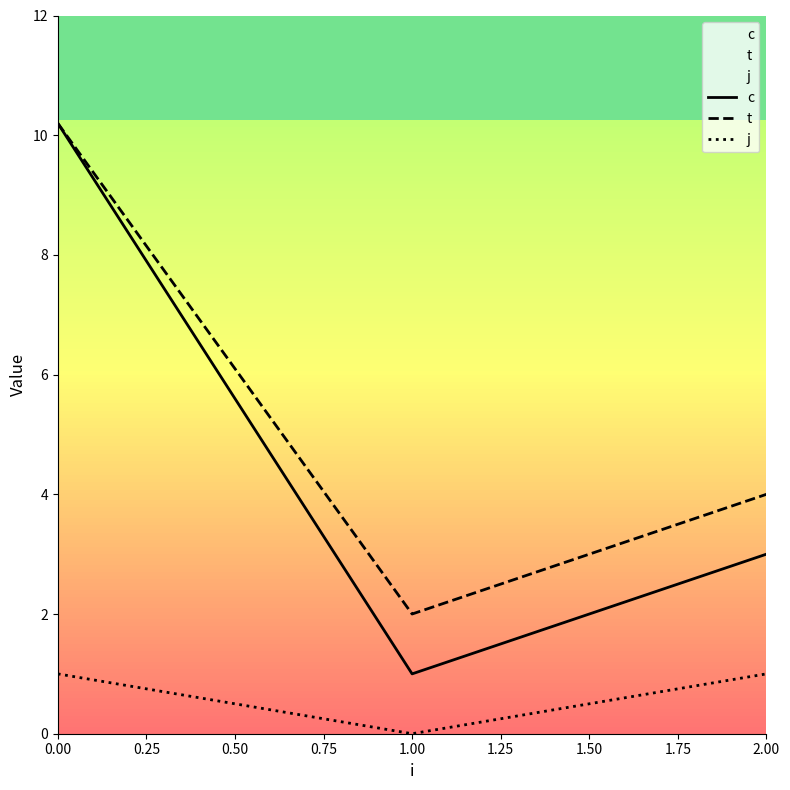

What is the sum of all j values?

2.0